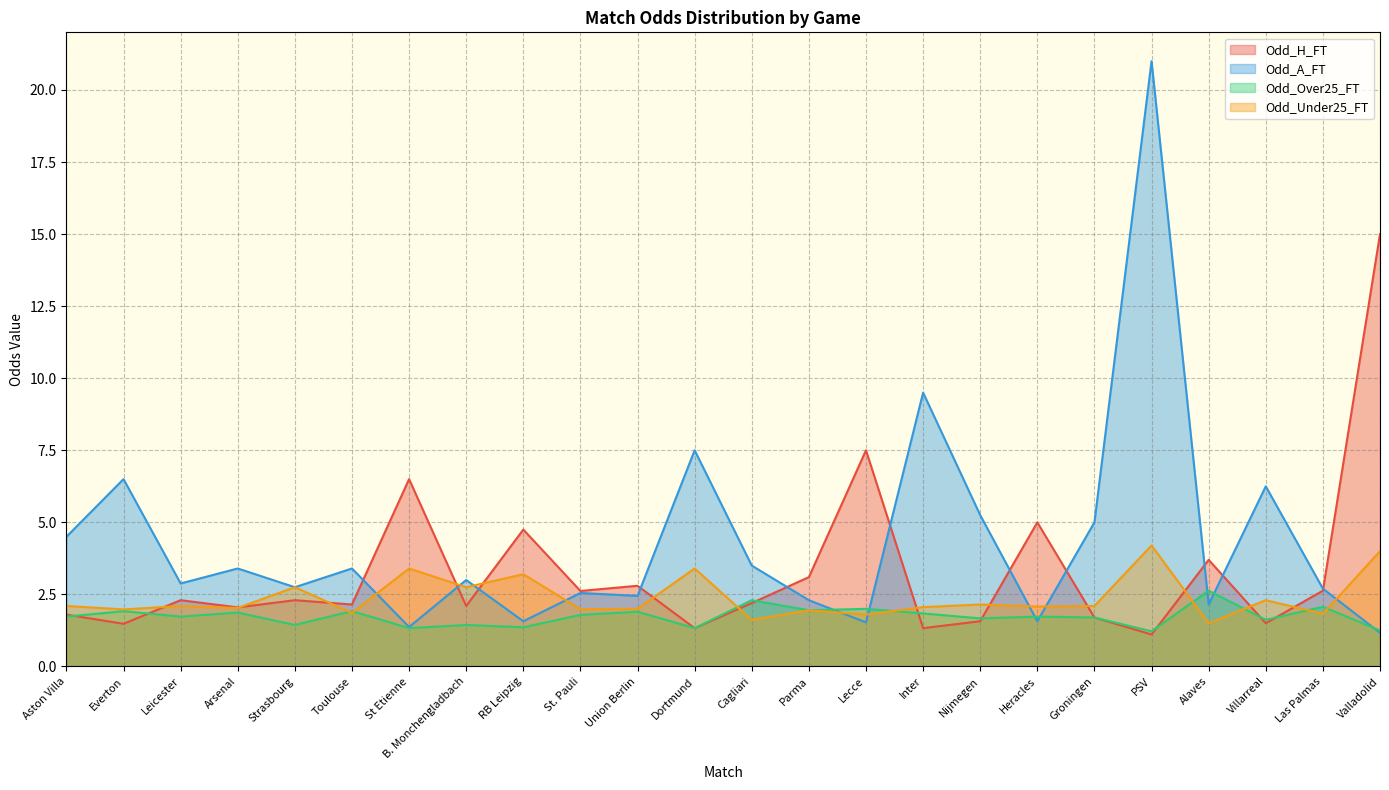

What are all the series names shown in the legend?

Odd_H_FT, Odd_A_FT, Odd_Over25_FT, Odd_Under25_FT